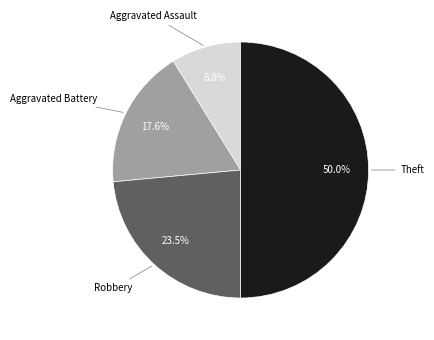

Which has a higher value, Theft or Robbery?

Theft